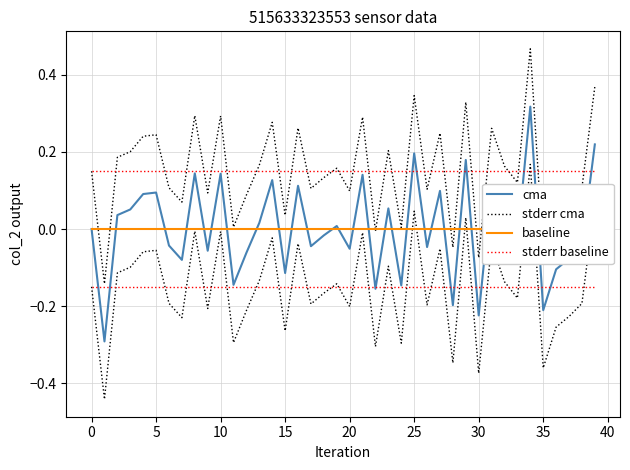

True or false: baseline and stderr baseline intersect in this chart.

False